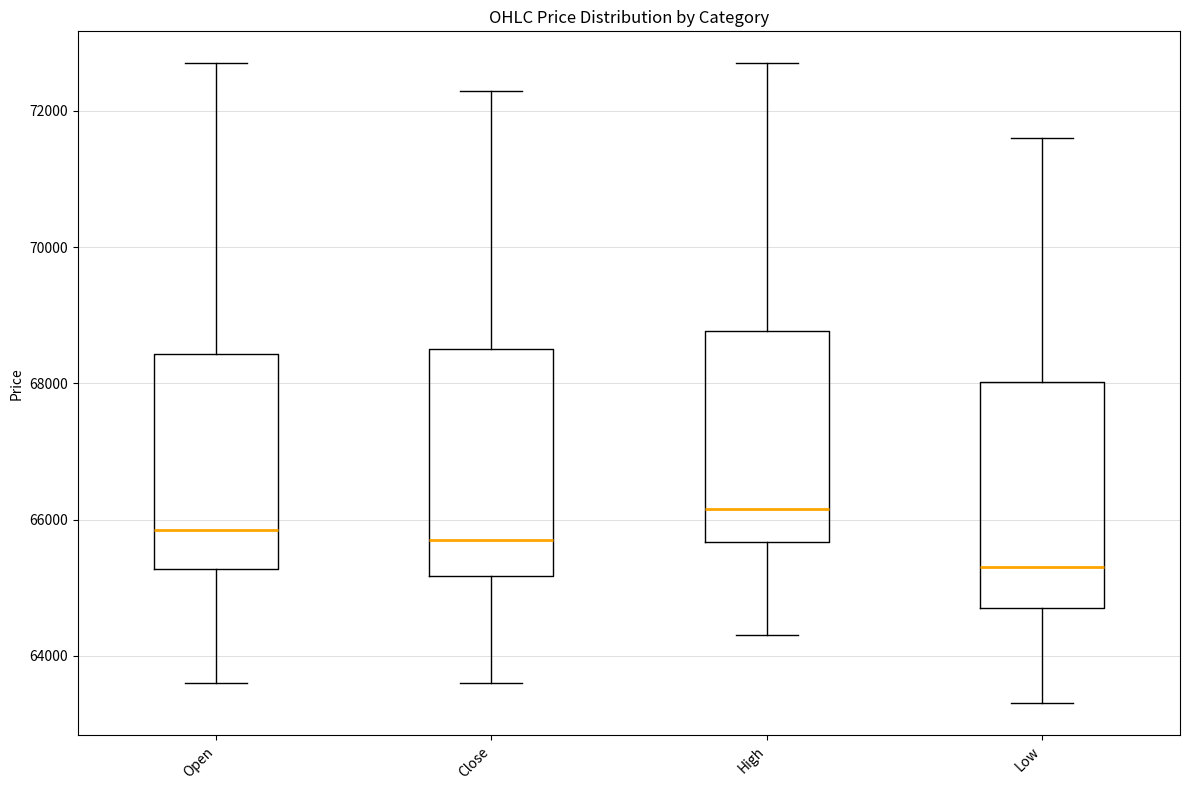

Reading left to right, read every box against the y-axis: the position of its median line, the range the box covers, and the ends of its whiskers. The values are not printed on the chart, so give them approximately, as read against the axis.

Open: median 65800, box 65200 to 68400, whiskers 63600 to 72800
Close: median 65800, box 65200 to 68600, whiskers 63600 to 72400
High: median 66200, box 65600 to 68800, whiskers 64400 to 72800
Low: median 65400, box 64800 to 68000, whiskers 63400 to 71600